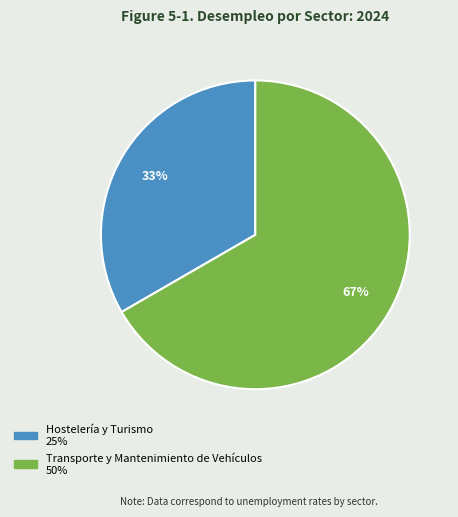

To the nearest percent, what is the combined percentage of Transporte y Mantenimiento de Vehículos and Hostelería y Turismo?

100%